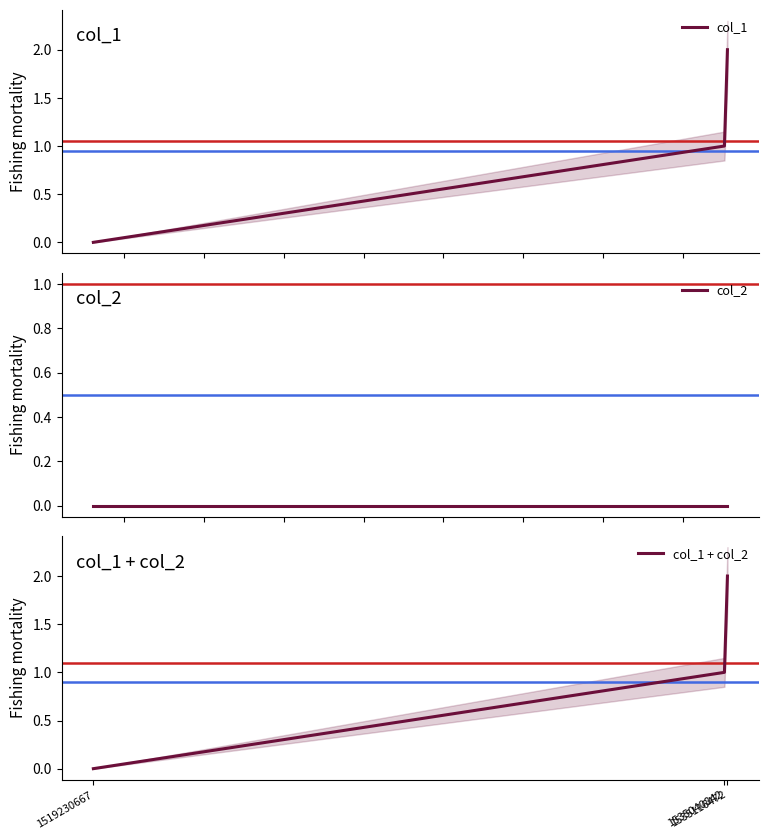

Where is col_1 + col_2 nearest to the value 1?

1535040842